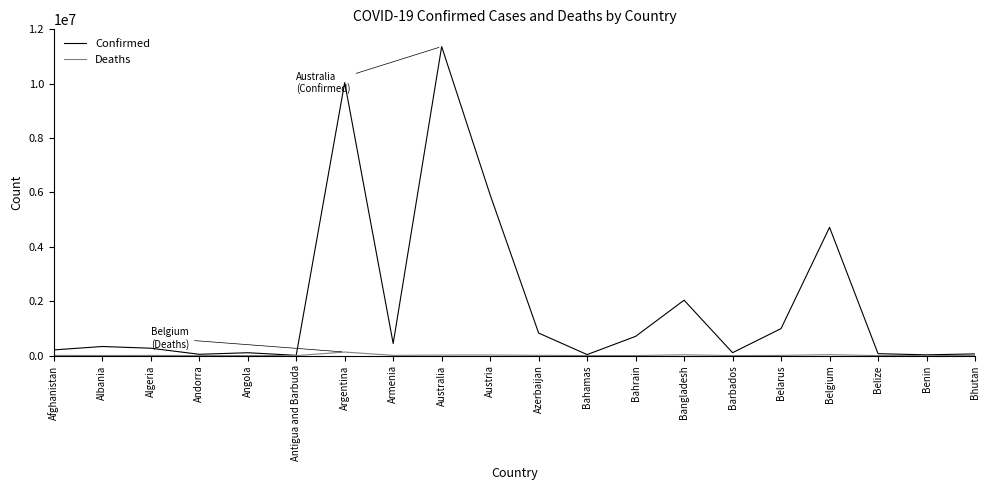

Does the chart display data point markers on the line(s)?

No